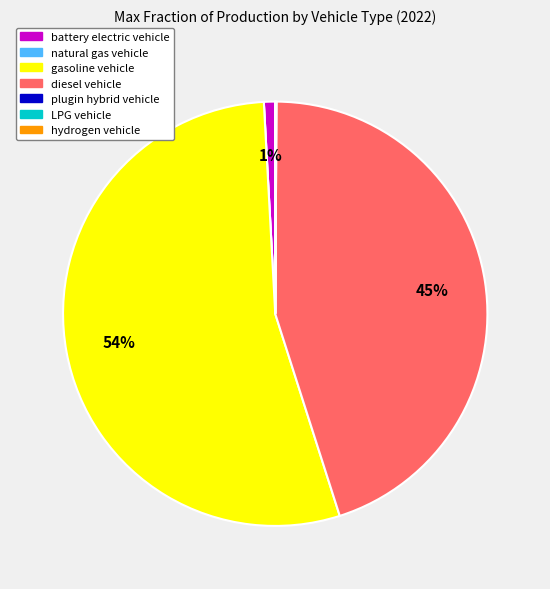

Is there any slice that represents more than half of the pie?

Yes